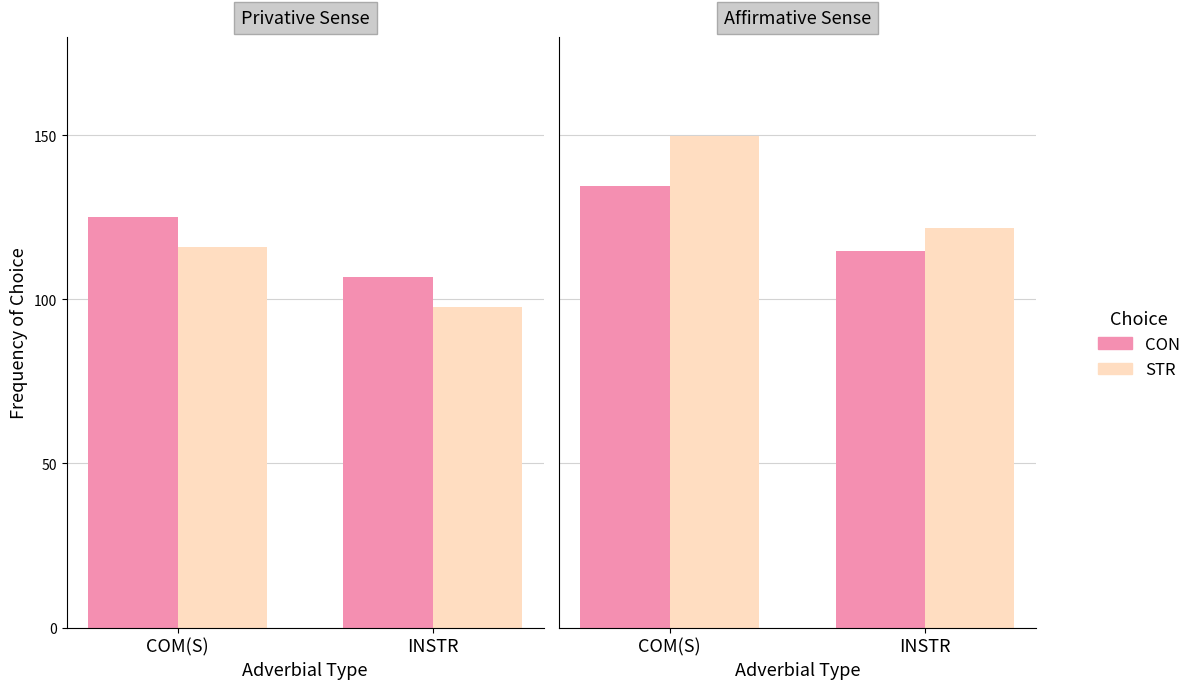

How many bars are there in each group?

2